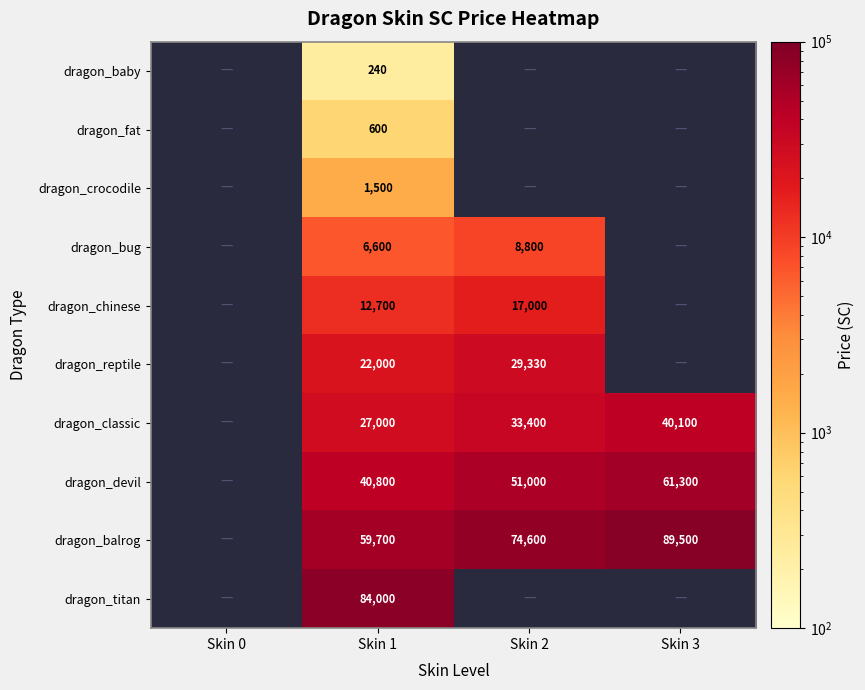

At Skin 1, list the series in order from smallest to largest.

dragon_baby, dragon_fat, dragon_crocodile, dragon_bug, dragon_chinese, dragon_reptile, dragon_classic, dragon_devil, dragon_balrog, dragon_titan